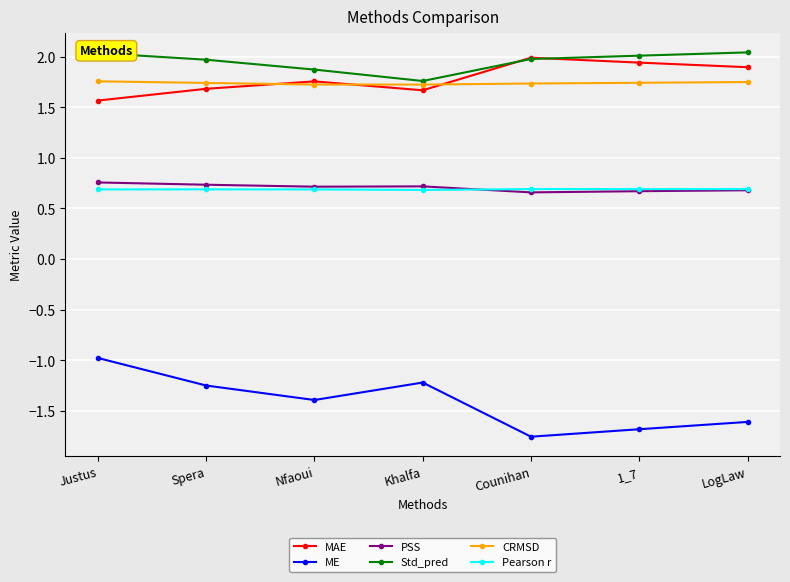

How many Pearson r values are between 0 and 1?

7